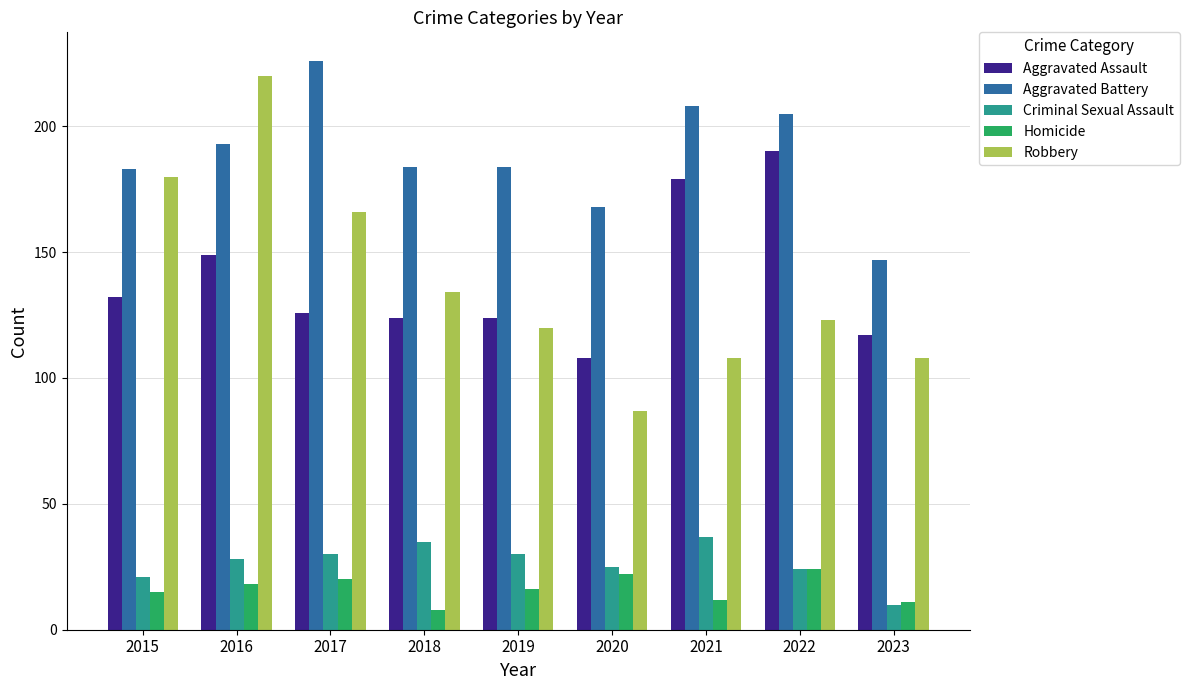

At which category is the sum across all series the highest?

2016